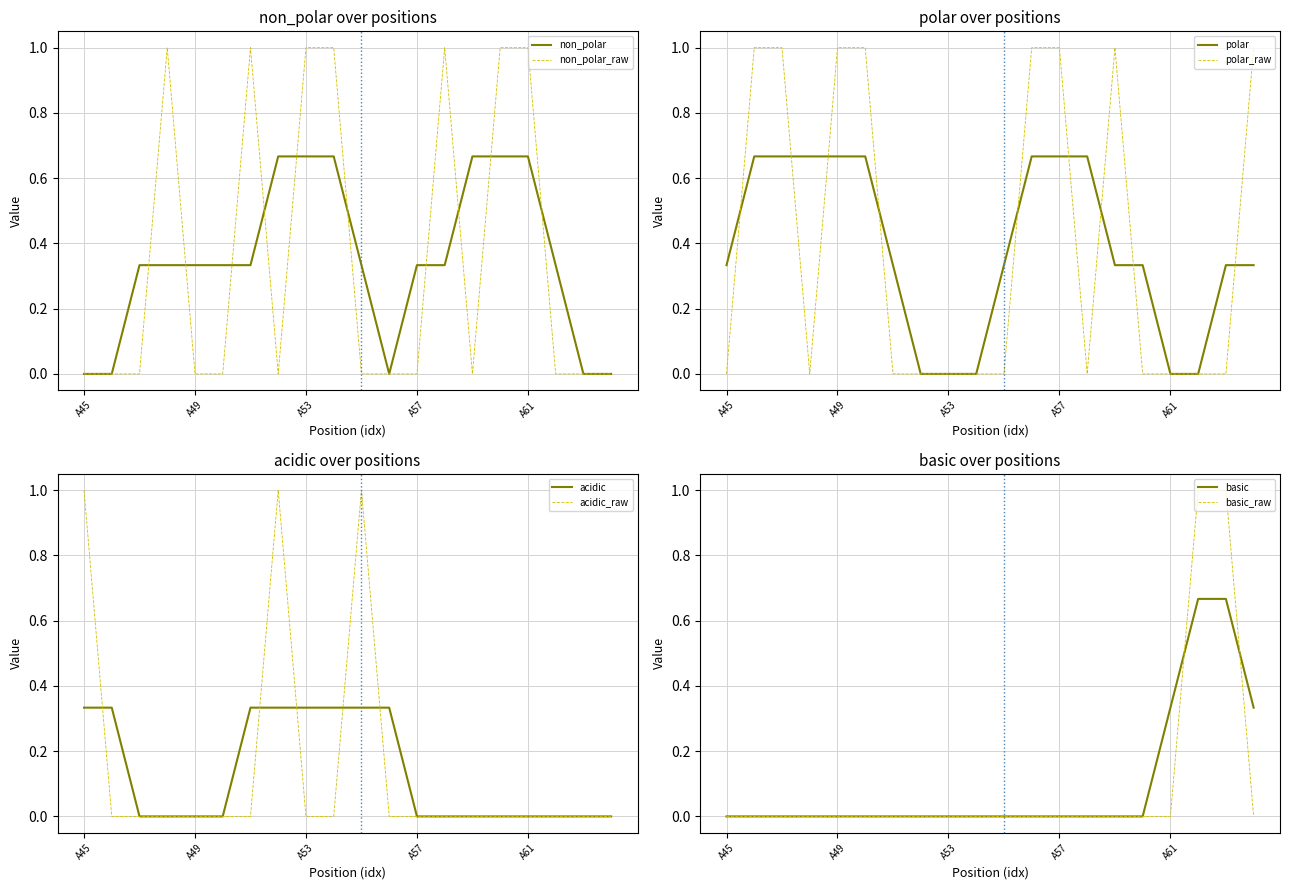

Is the value of non_polar_raw at A53 greater than the value of non_polar at A45?

Yes